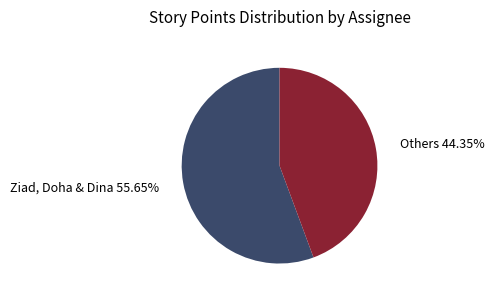

Which slice is the smallest?

Others